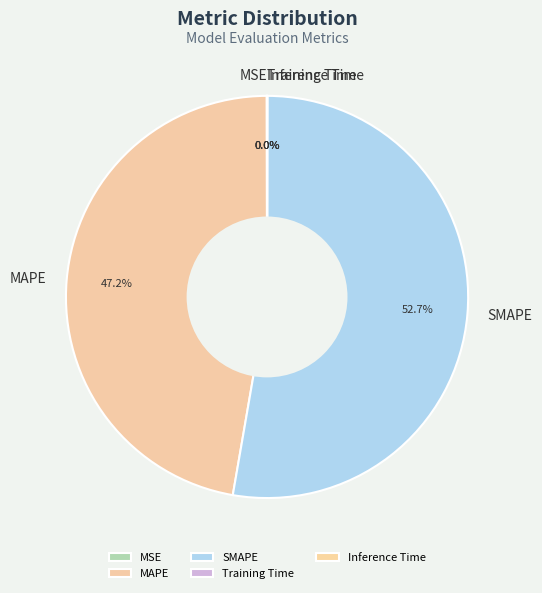

What is the ratio of the value at MAPE to the value at SMAPE?

0.9